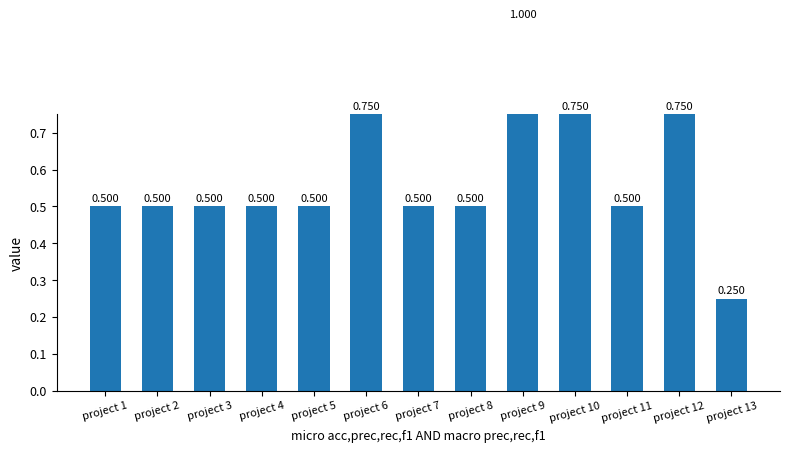

What is the smallest value displayed?

0.2